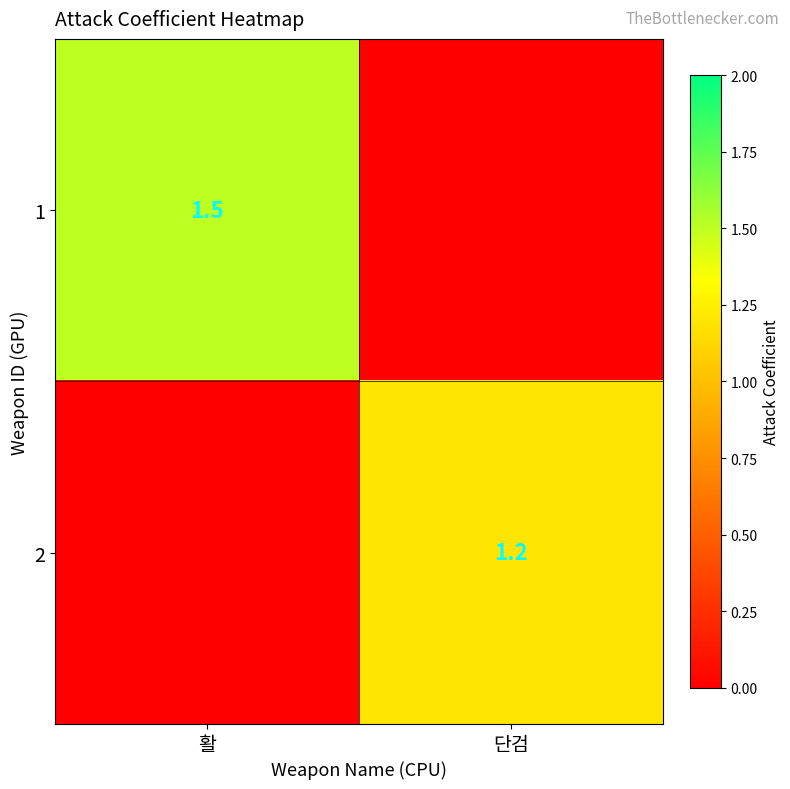

Which has a higher value, 단검 or 활?

활